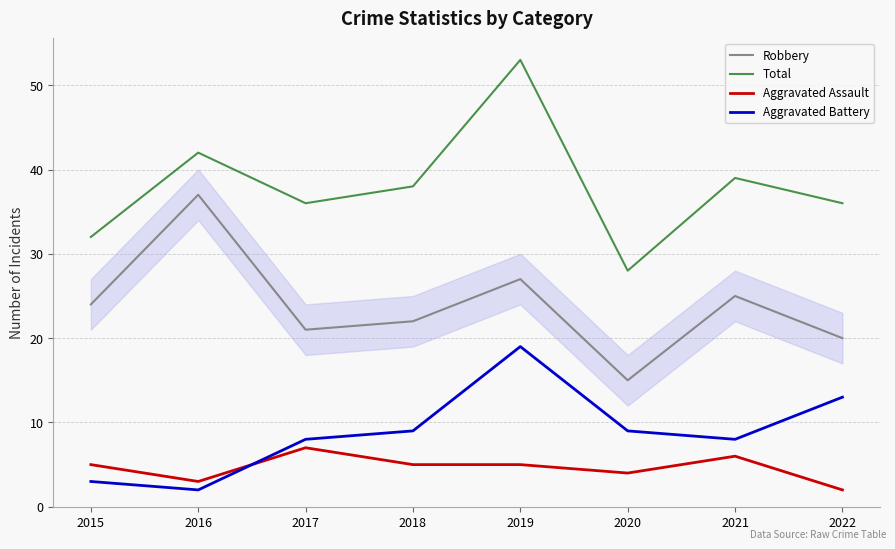

At 2021, list the series in order from smallest to largest.

Aggravated Assault, Aggravated Battery, Robbery, Total